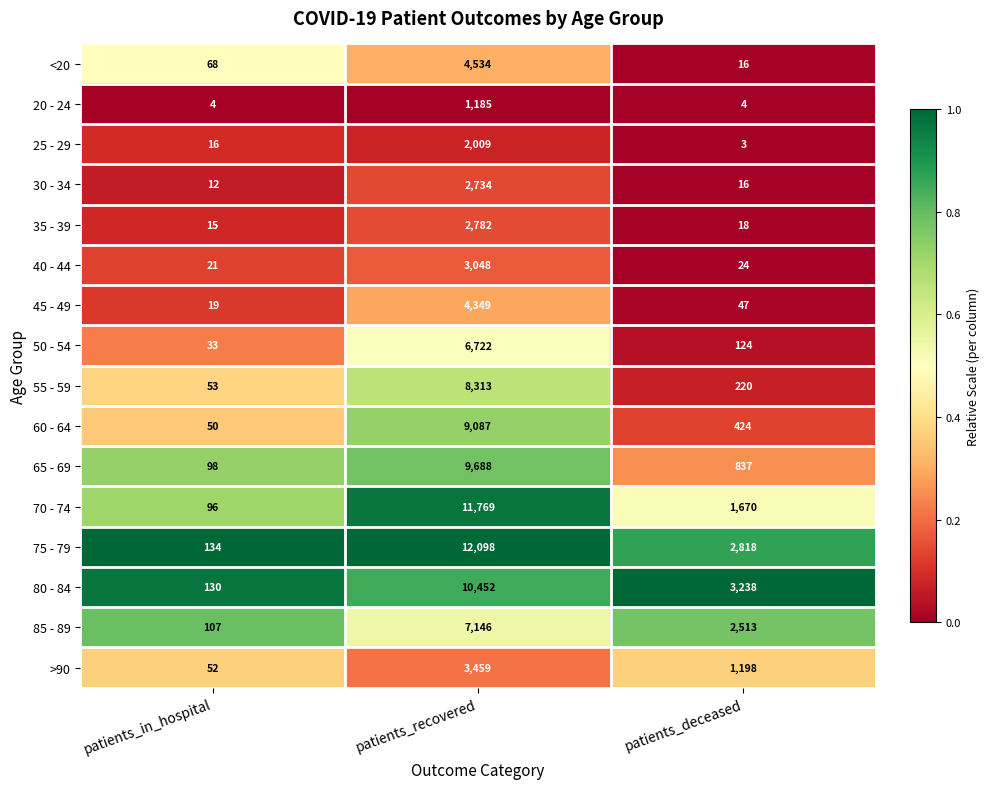

True or false: 45 - 49 has a value of 19 at patients_in_hospital.

True